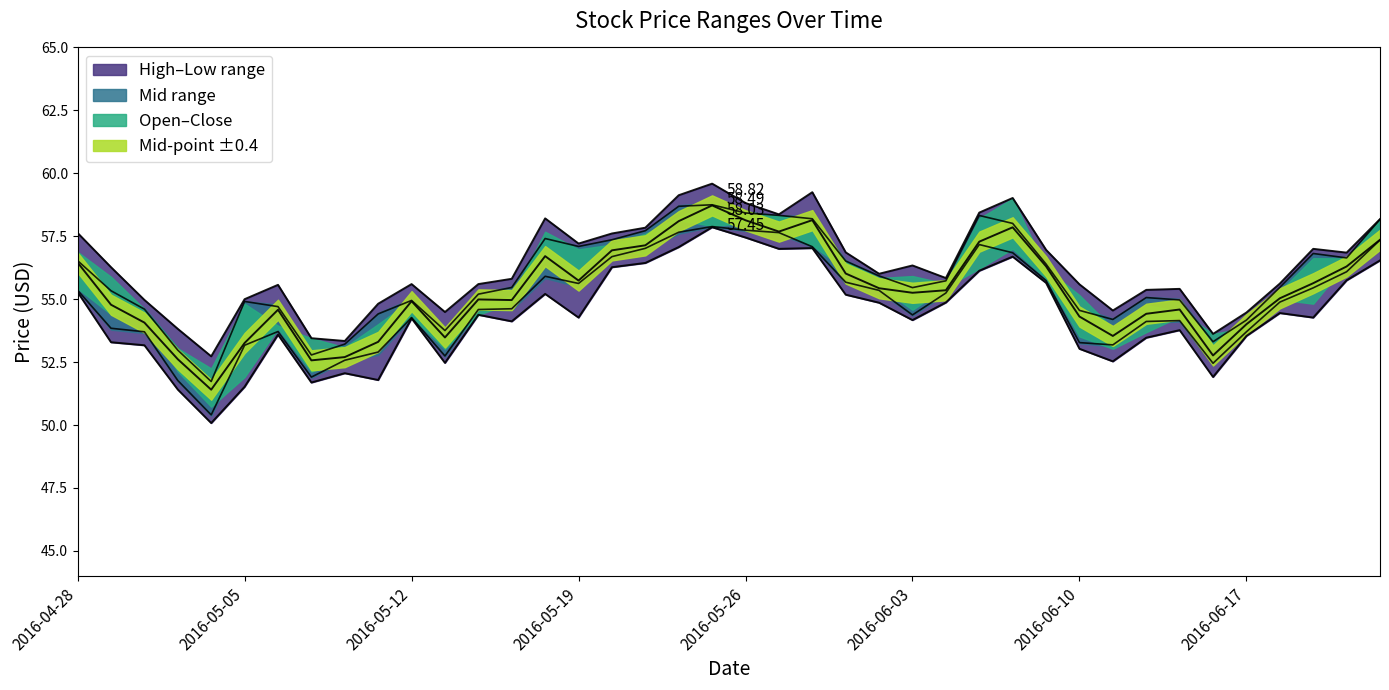

What is the maximum value for High?

59.6